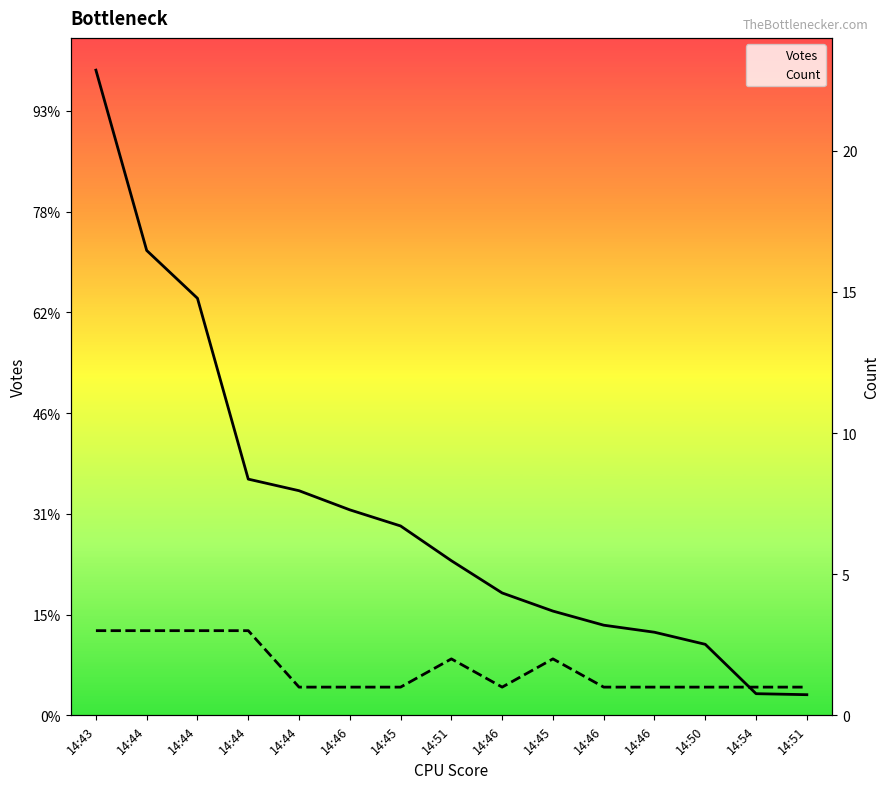

How many interior local valleys does the Count series have?

1